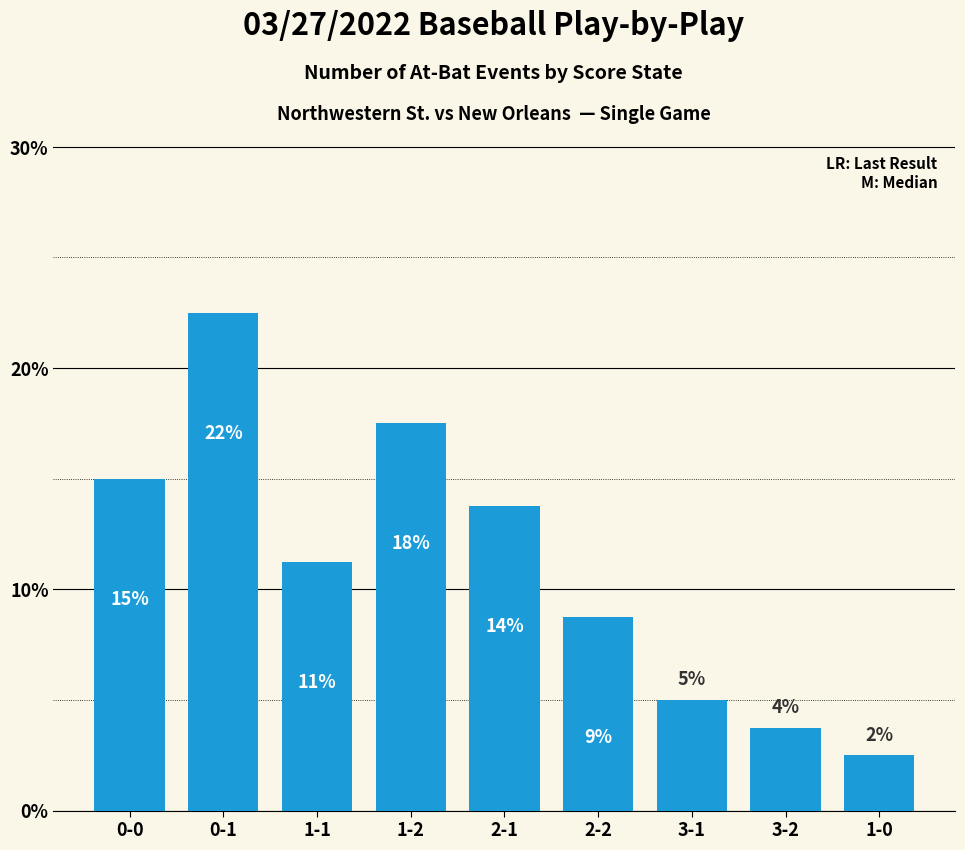

Does the chart contain any negative values?

No